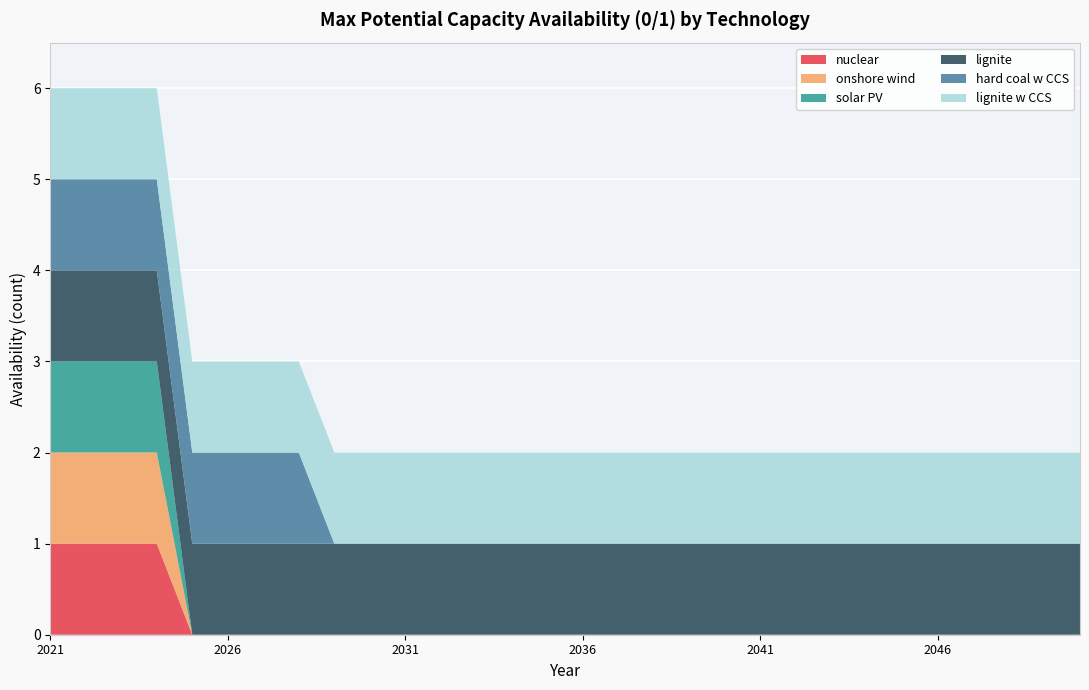

Reading right to left, transcribe all the data shown in this chart.

nuclear: 0	0	0	0	0	0	0	0	0	0	0	0	0	0	0	0	0	0	0	0	0	0	0	0	0	0	1	1	1	1
onshore wind: 0	0	0	0	0	0	0	0	0	0	0	0	0	0	0	0	0	0	0	0	0	0	0	0	0	0	1	1	1	1
solar PV: 0	0	0	0	0	0	0	0	0	0	0	0	0	0	0	0	0	0	0	0	0	0	0	0	0	0	1	1	1	1
lignite: 1	1	1	1	1	1	1	1	1	1	1	1	1	1	1	1	1	1	1	1	1	1	1	1	1	1	1	1	1	1
hard coal w CCS: 0	0	0	0	0	0	0	0	0	0	0	0	0	0	0	0	0	0	0	0	0	0	1	1	1	1	1	1	1	1
lignite w CCS: 1	1	1	1	1	1	1	1	1	1	1	1	1	1	1	1	1	1	1	1	1	1	1	1	1	1	1	1	1	1